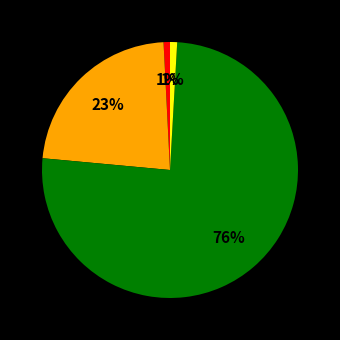

To the nearest percent, what is the average slice percentage?

25%